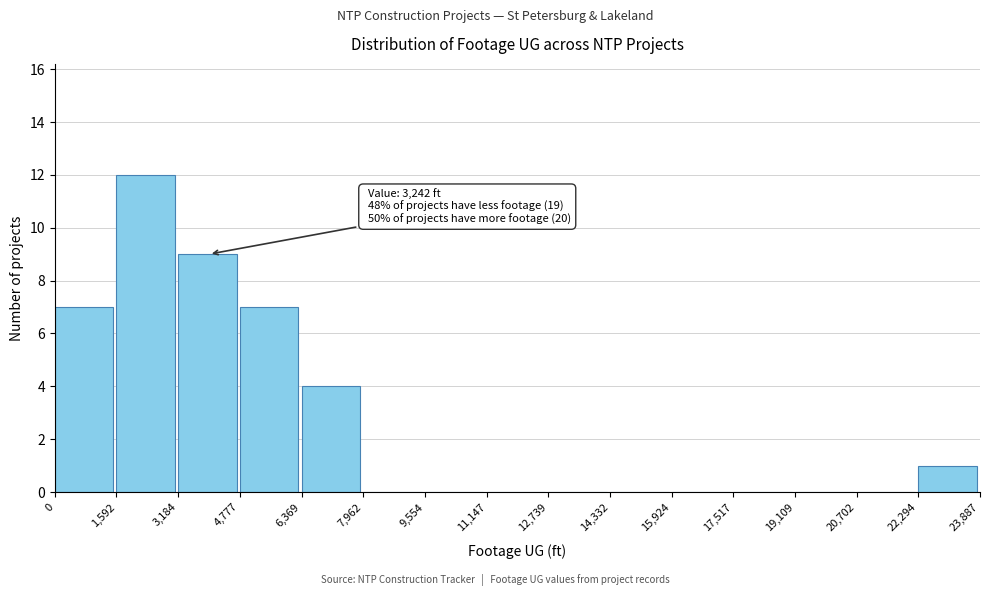

Which range on the x-axis has the tallest bar?

1,592 to 3,184